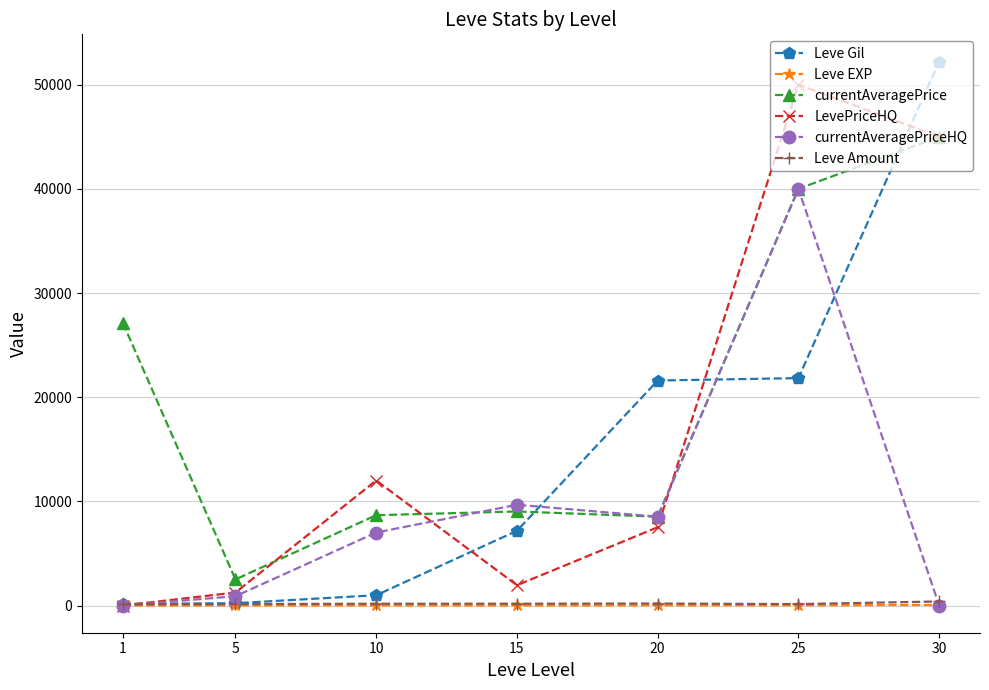

What are all the series names shown in the legend?

Leve Gil, Leve EXP, currentAveragePrice, LevePriceHQ, currentAveragePriceHQ, Leve Amount